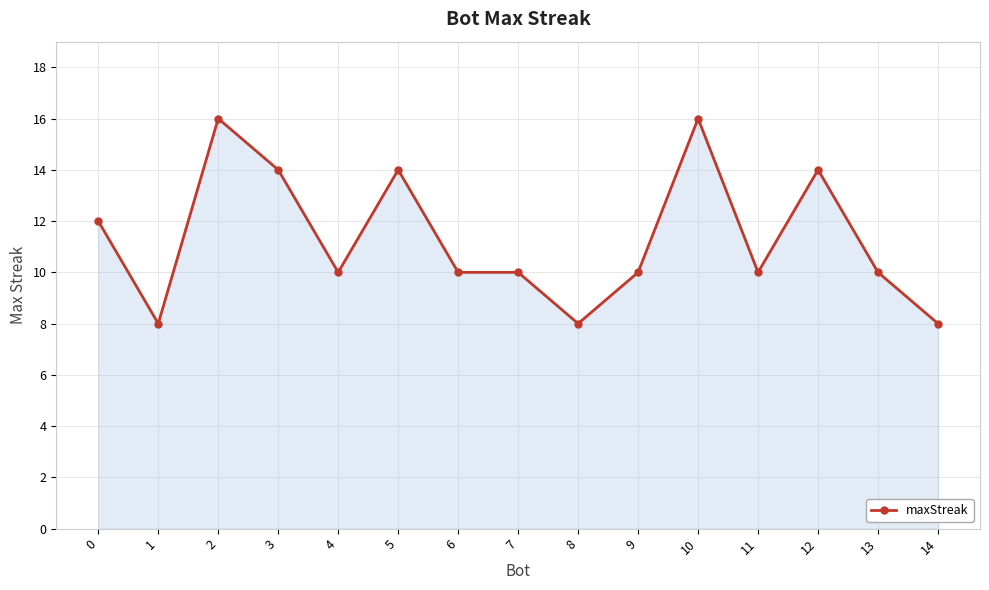

What is the change in value from 3 to 4?

-4